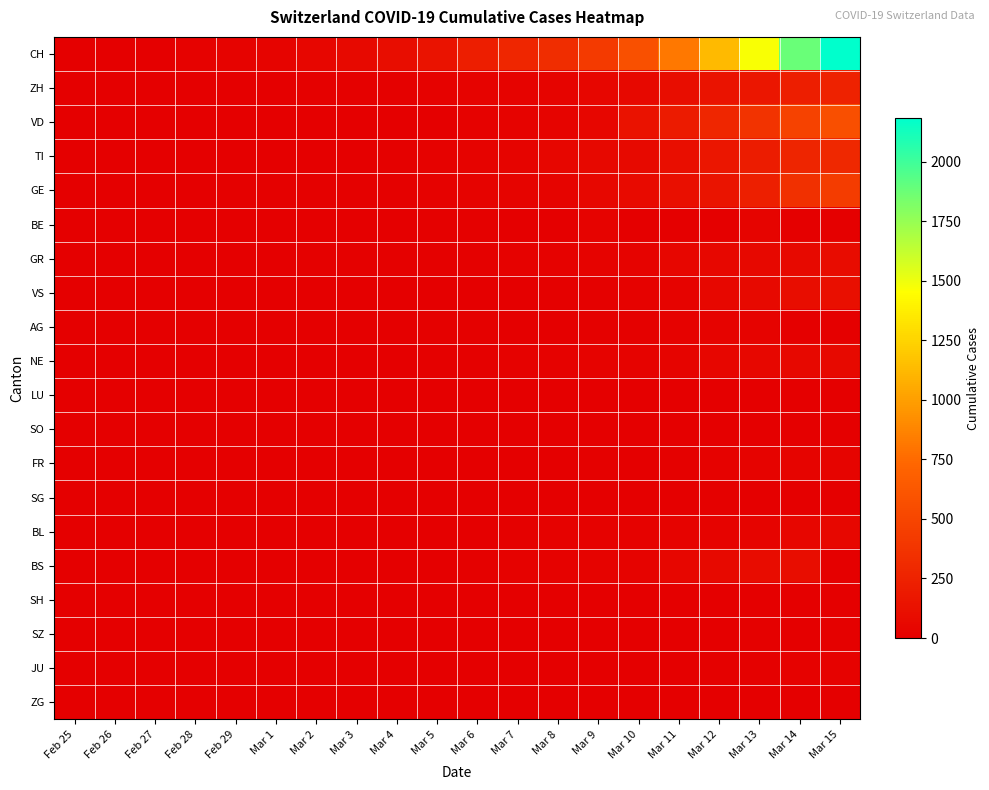

Which series has the largest range (max minus min)?

CH